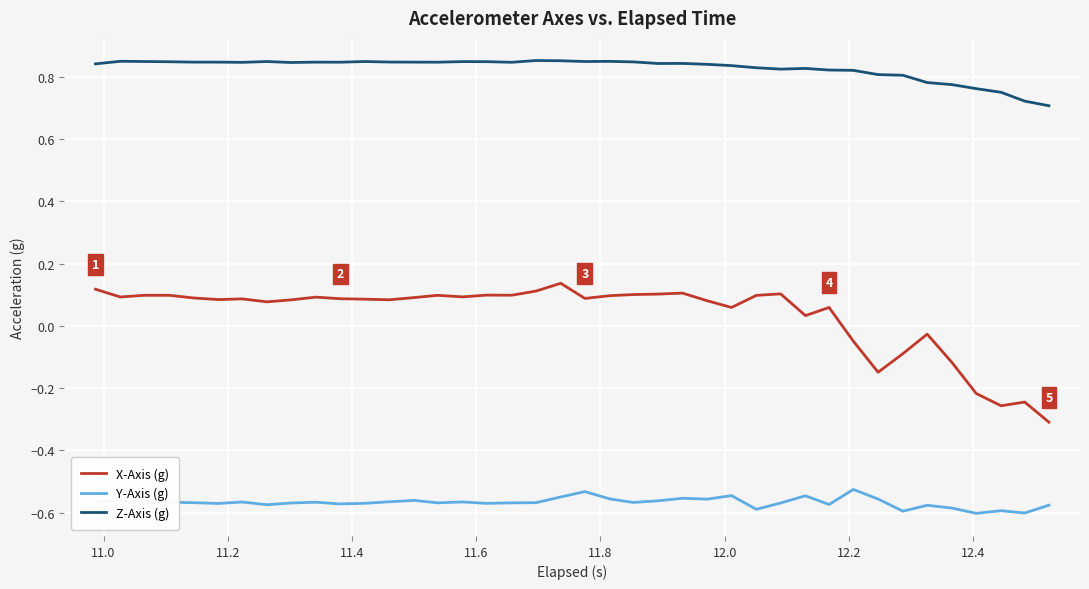

Rank the series by their maximum value, from lowest to highest.

Y-Axis (g), X-Axis (g), Z-Axis (g)